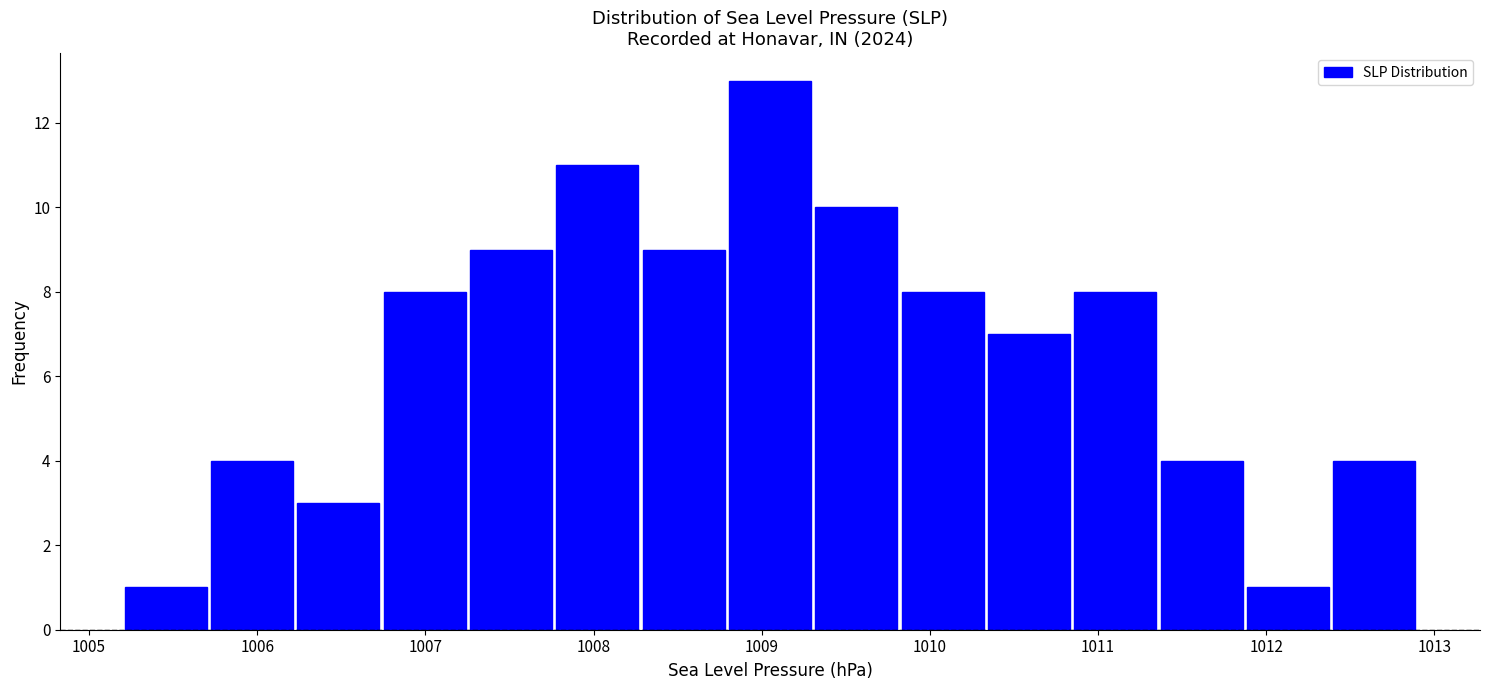

Over which range of the x-axis is the bar tallest?

1008.8 to 1009.3